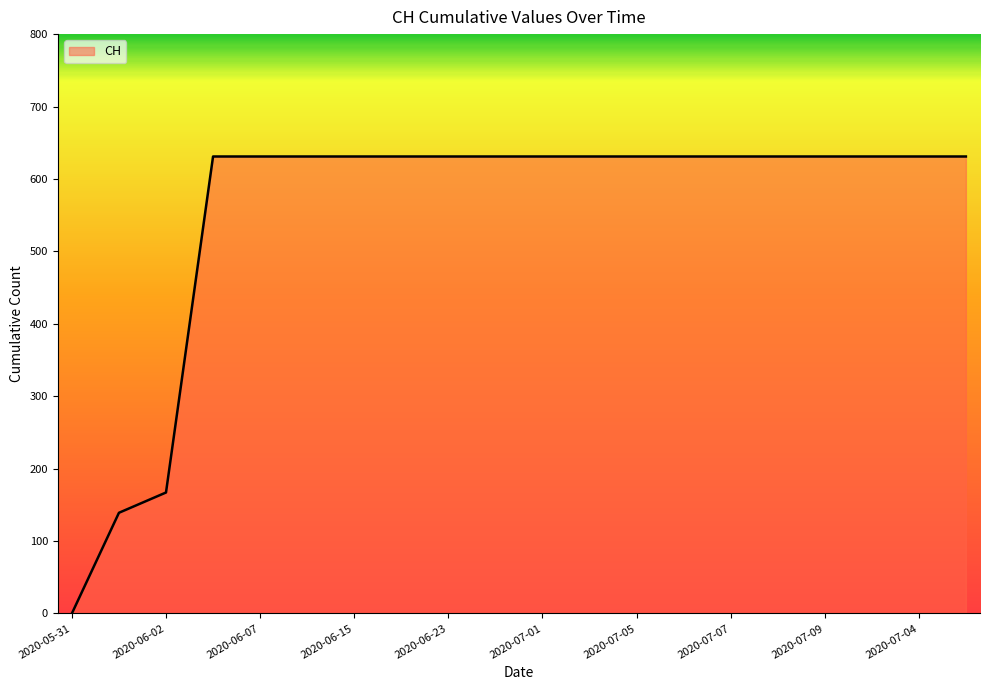

Does the chart have visible grid lines?

No